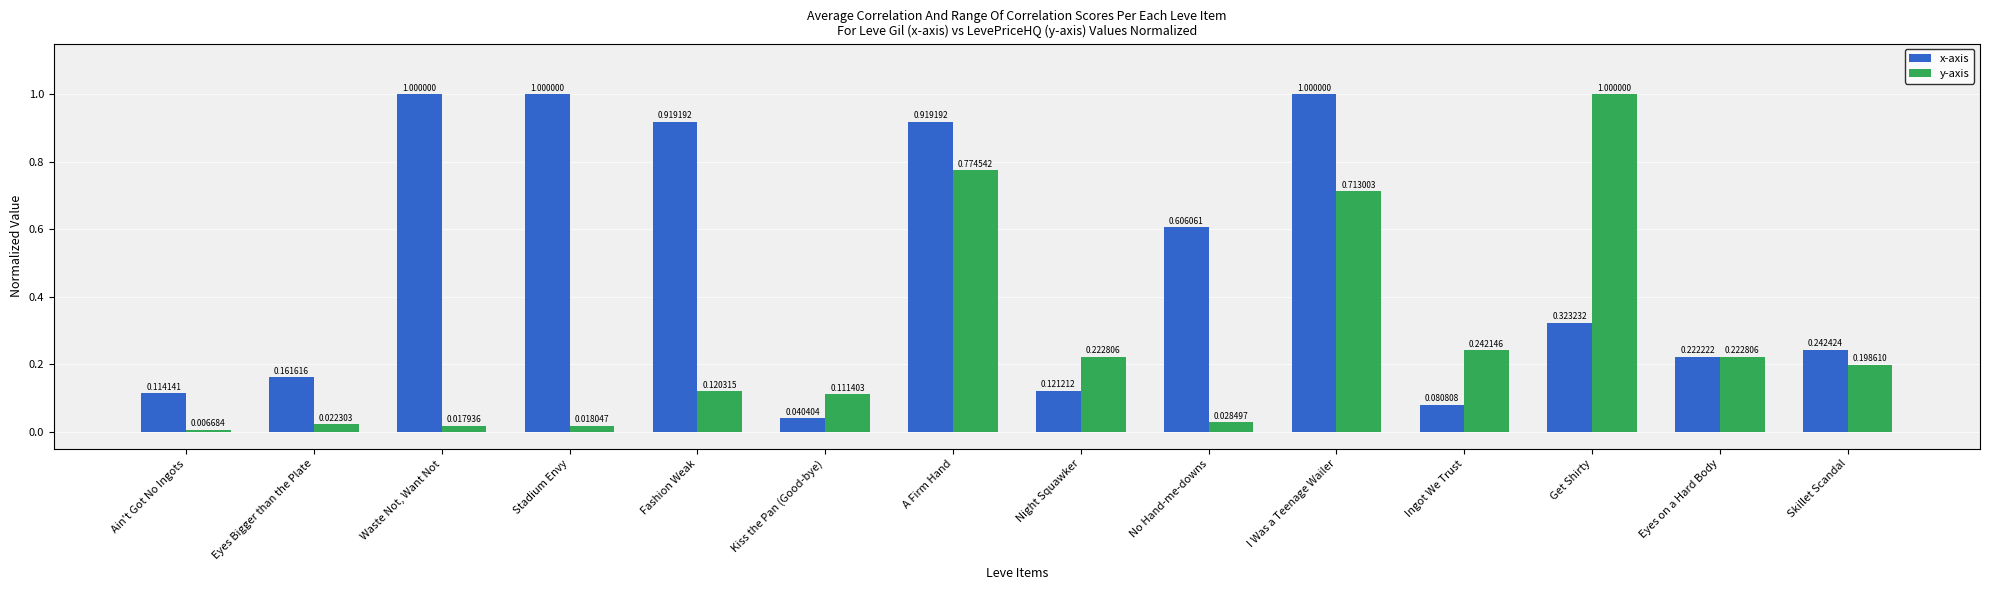

Between No Hand-me-downs and Ingot We Trust, which series saw the biggest shift?

x-axis